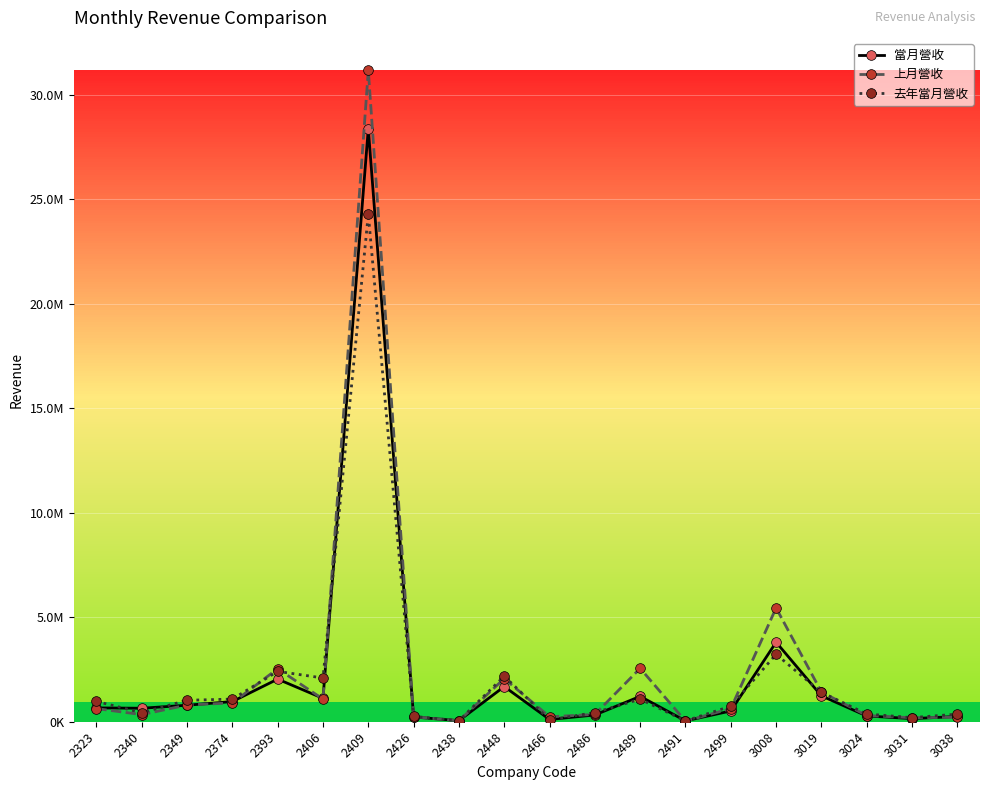

At 3008, list the series in order from smallest to largest.

去年當月營收, 當月營收, 上月營收